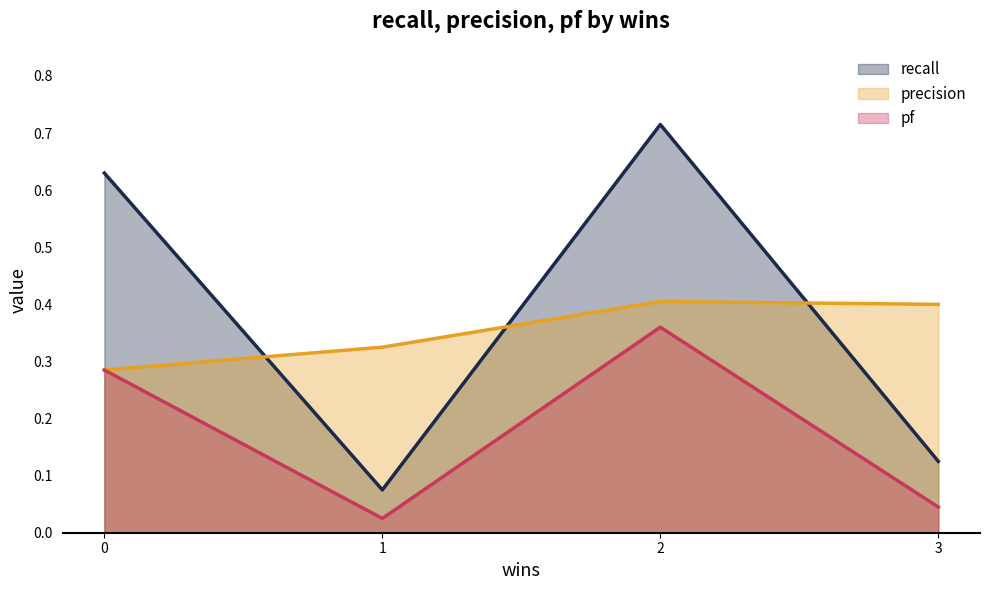

True or false: precision and pf cross at least once.

False